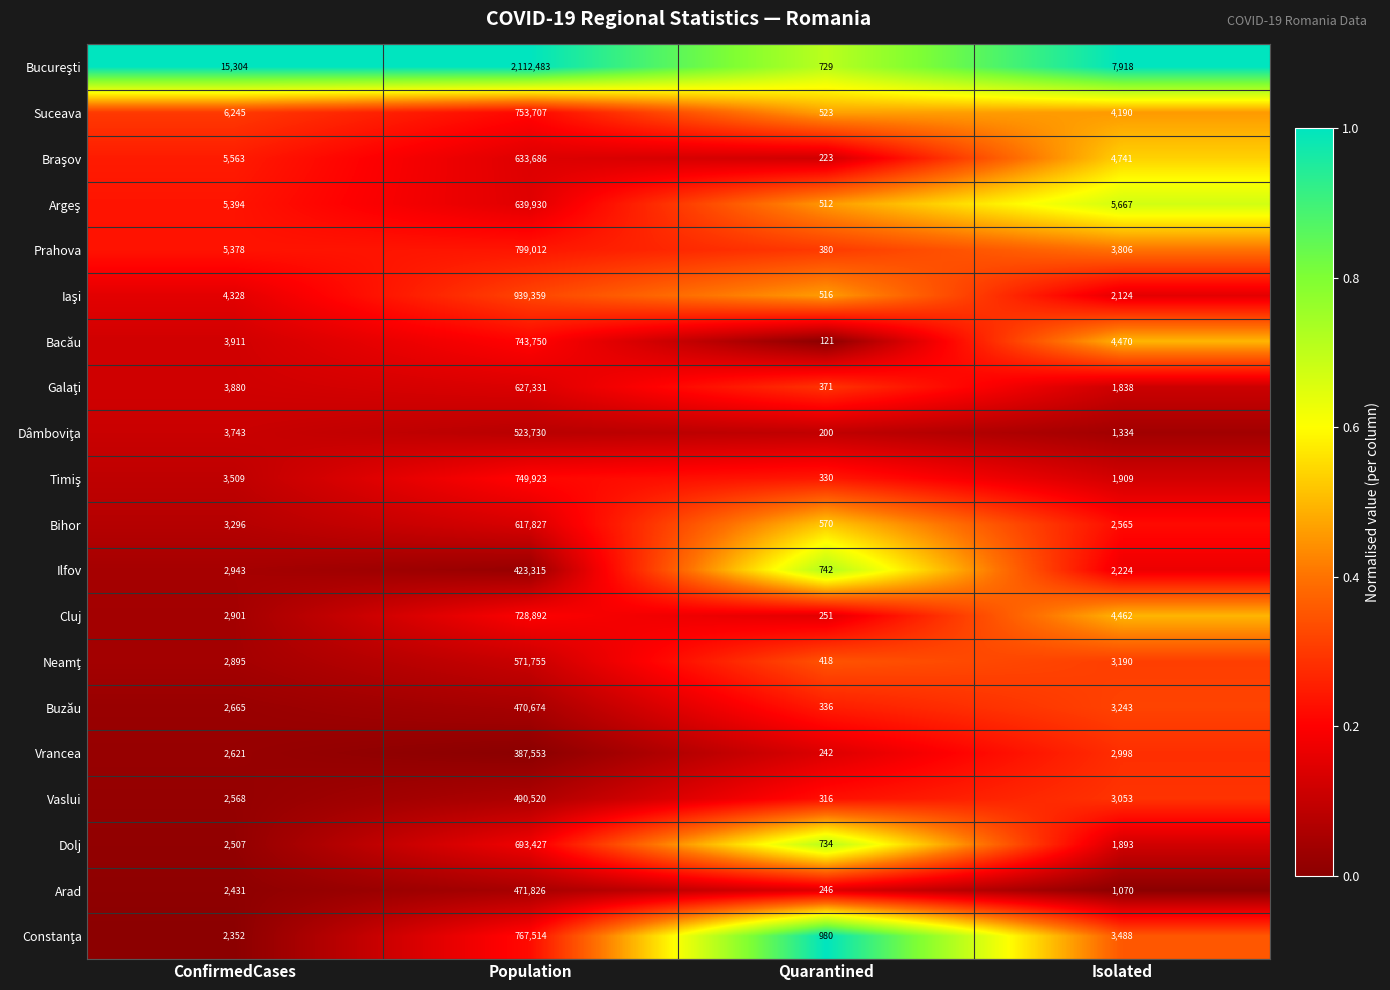

At which category is the sum across all series the highest?

Population